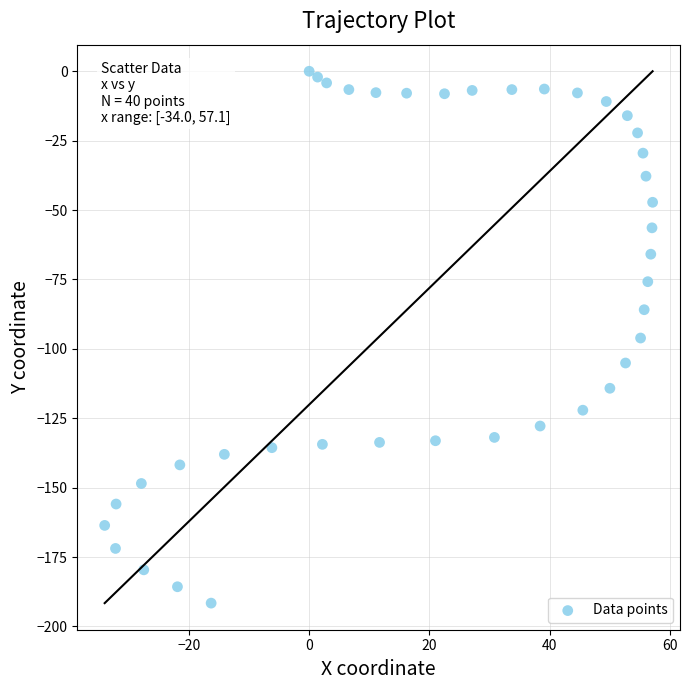

What is the range of X values (max minus min)?

91.1